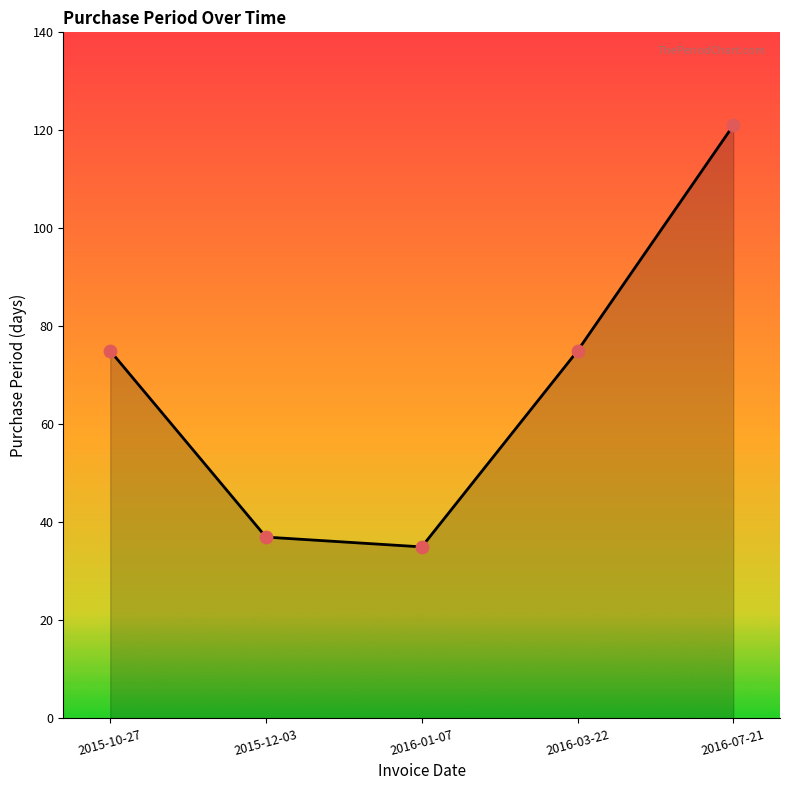

Approximately how many times larger is the value at 2015-10-27 compared to 2016-07-21?

0.6